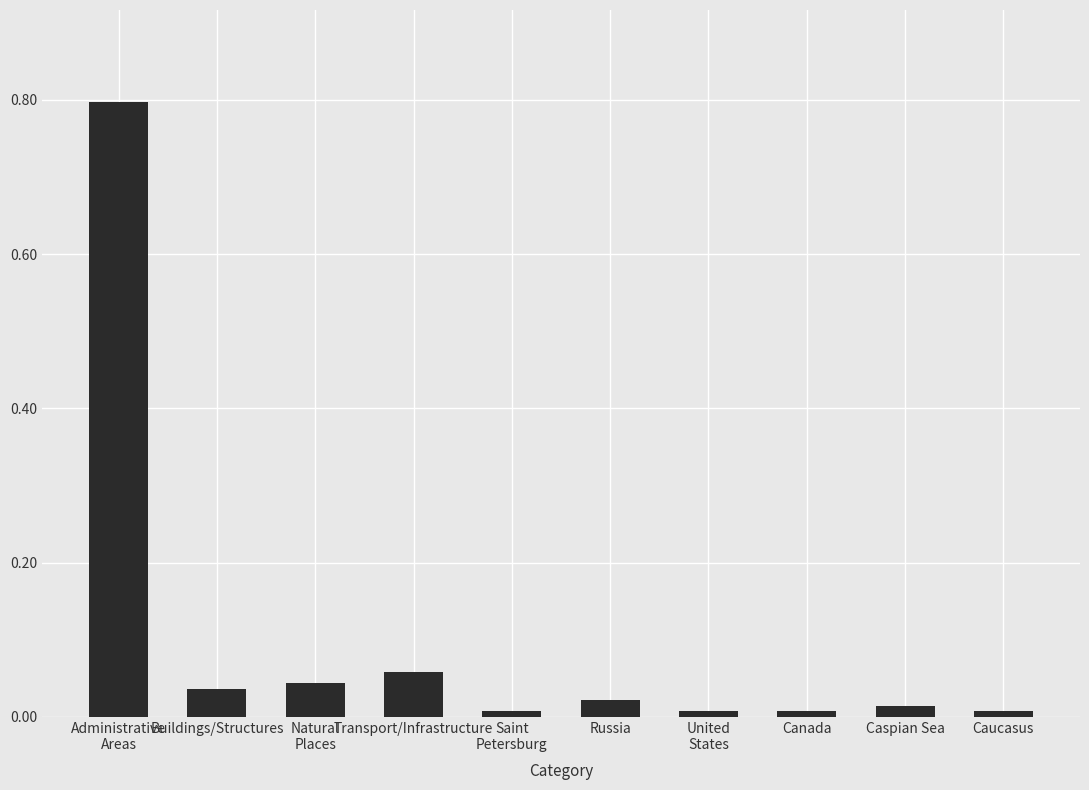

What is the sum of all values?

1.0